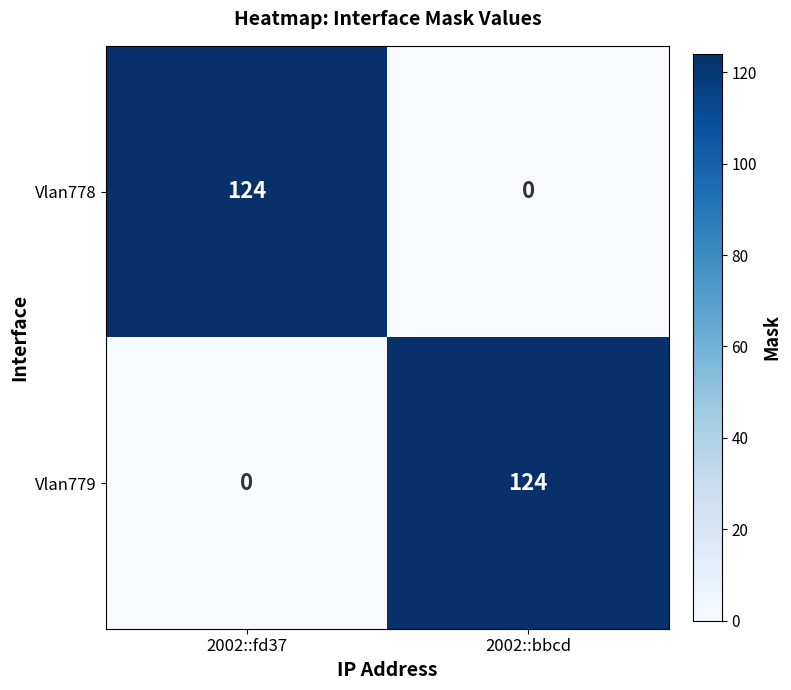

What is the difference between the maximum and minimum values in the Vlan778 series?

124